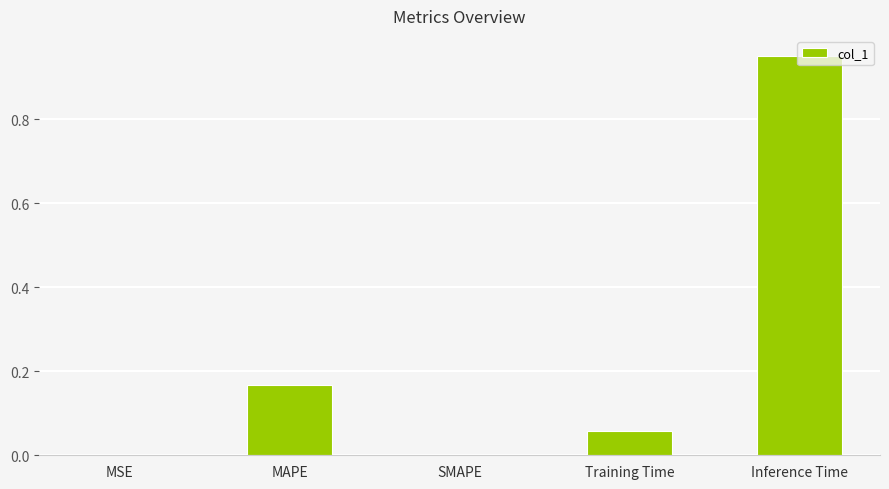

True or false: the data shows 0.0 at SMAPE.

True